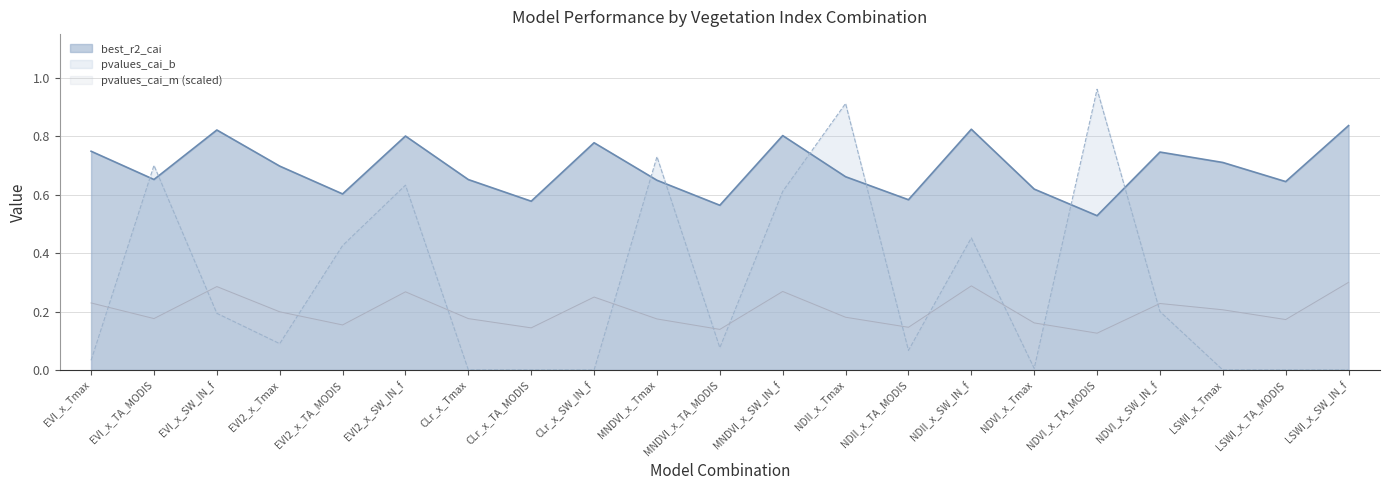

What is the label of the 12th point from the left?

MNDVI_x_SW_IN_f